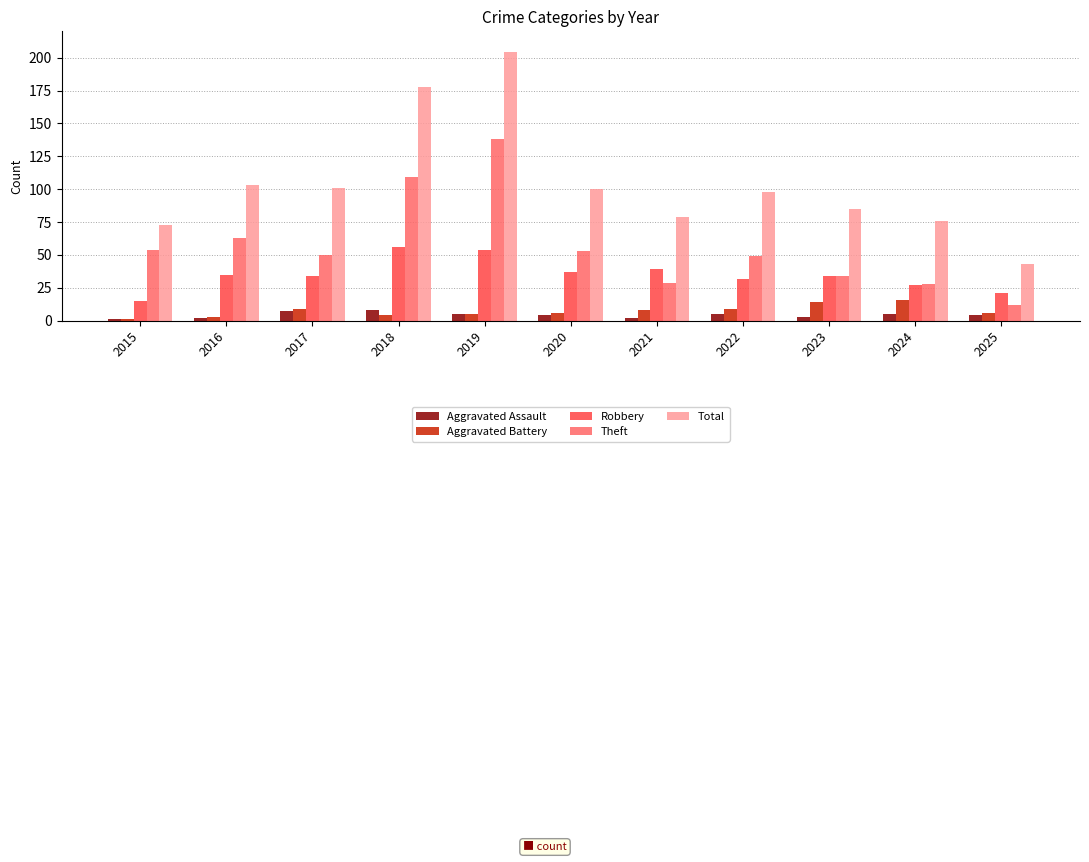

True or false: Robbery has a value of 27 at 2024.

True